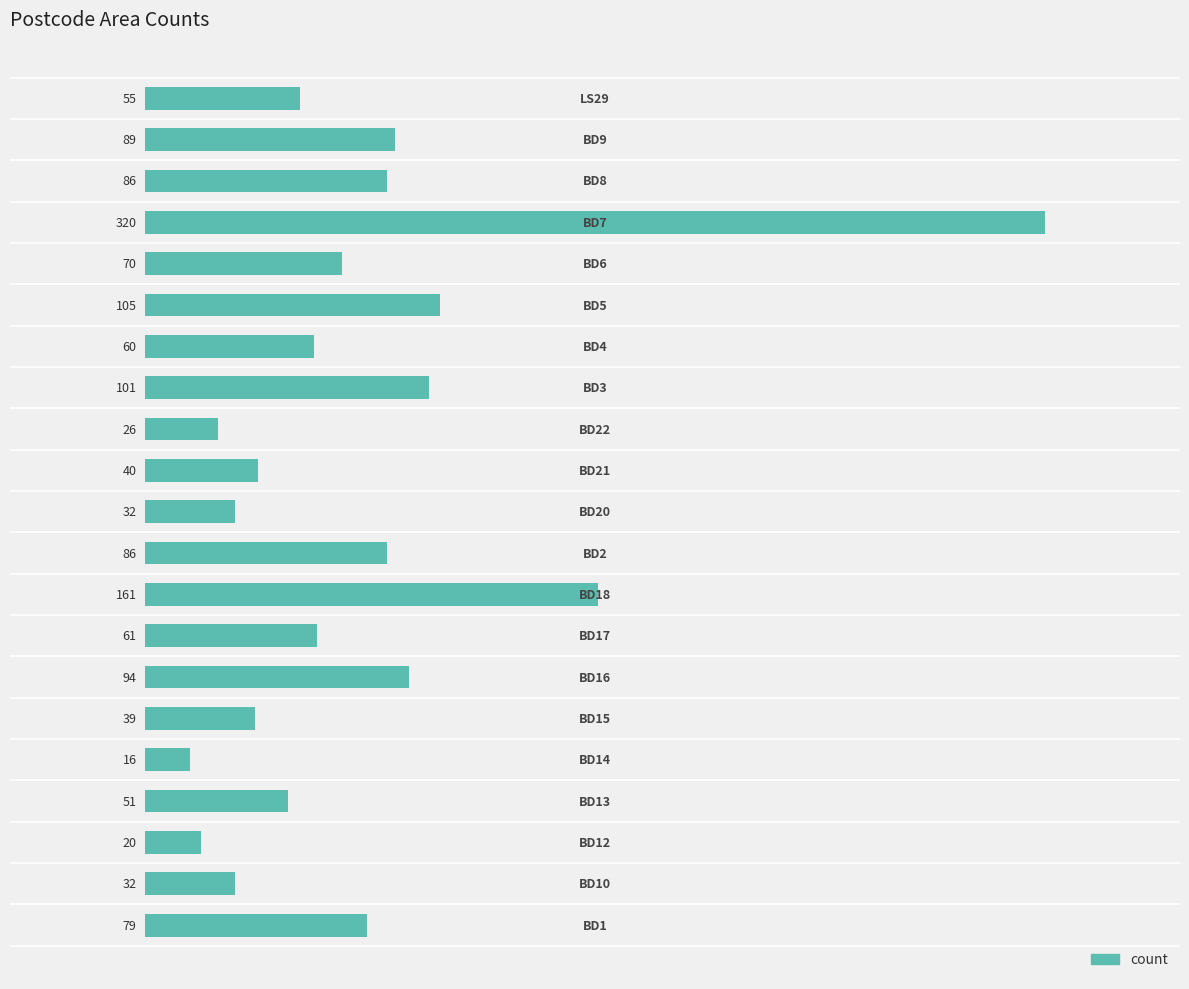

What is the smallest value displayed?

16